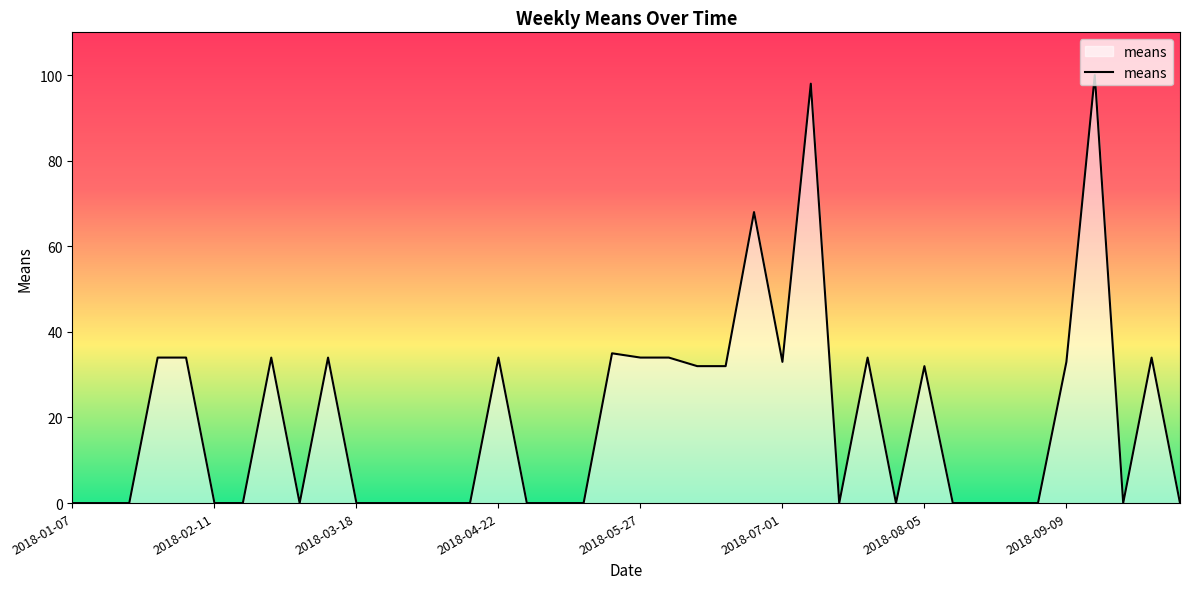

What is the difference between the maximum and second lowest values?

100